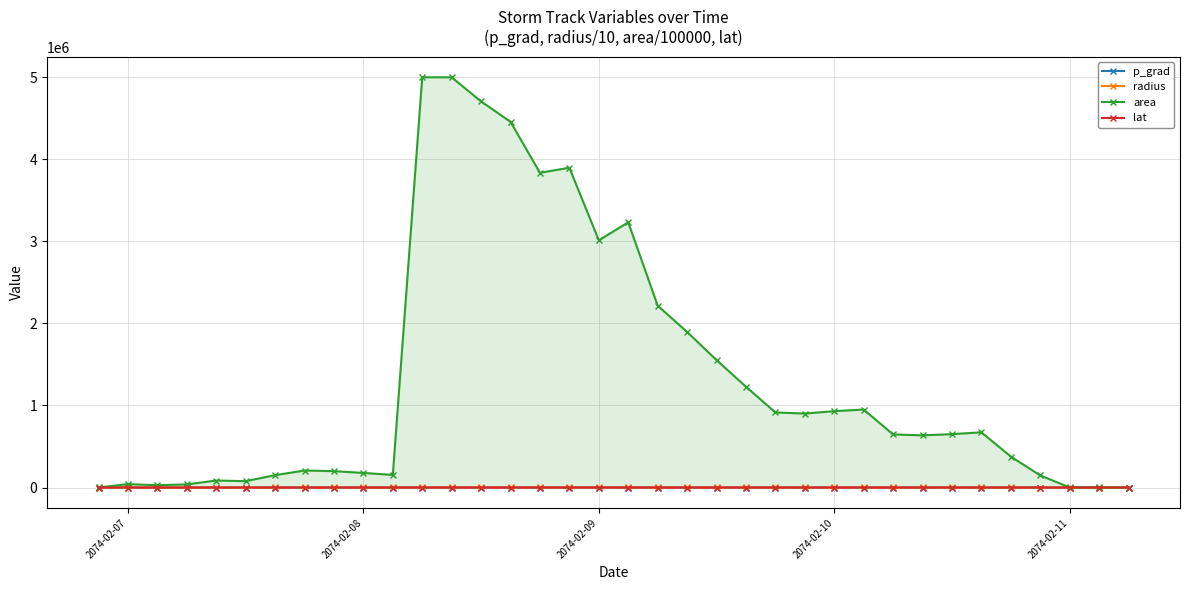

Which series has the widest spread of values?

area